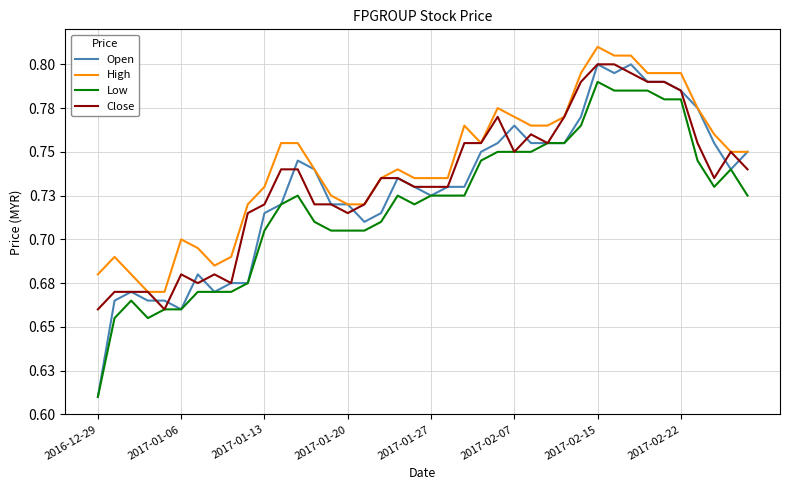

True or false: Low and High cross at least once.

False